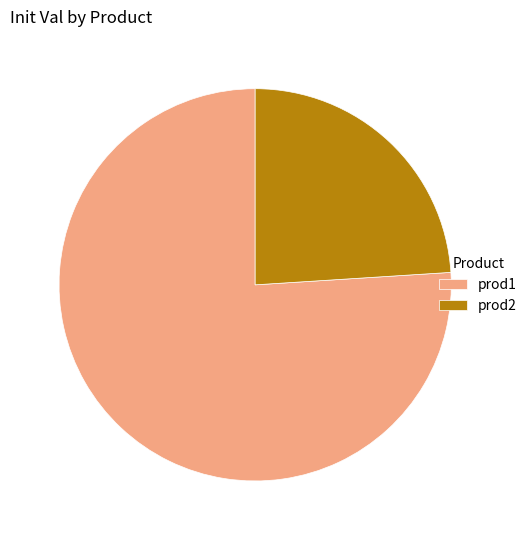

What is the ratio of the value at prod2 to the value at prod1?

0.3